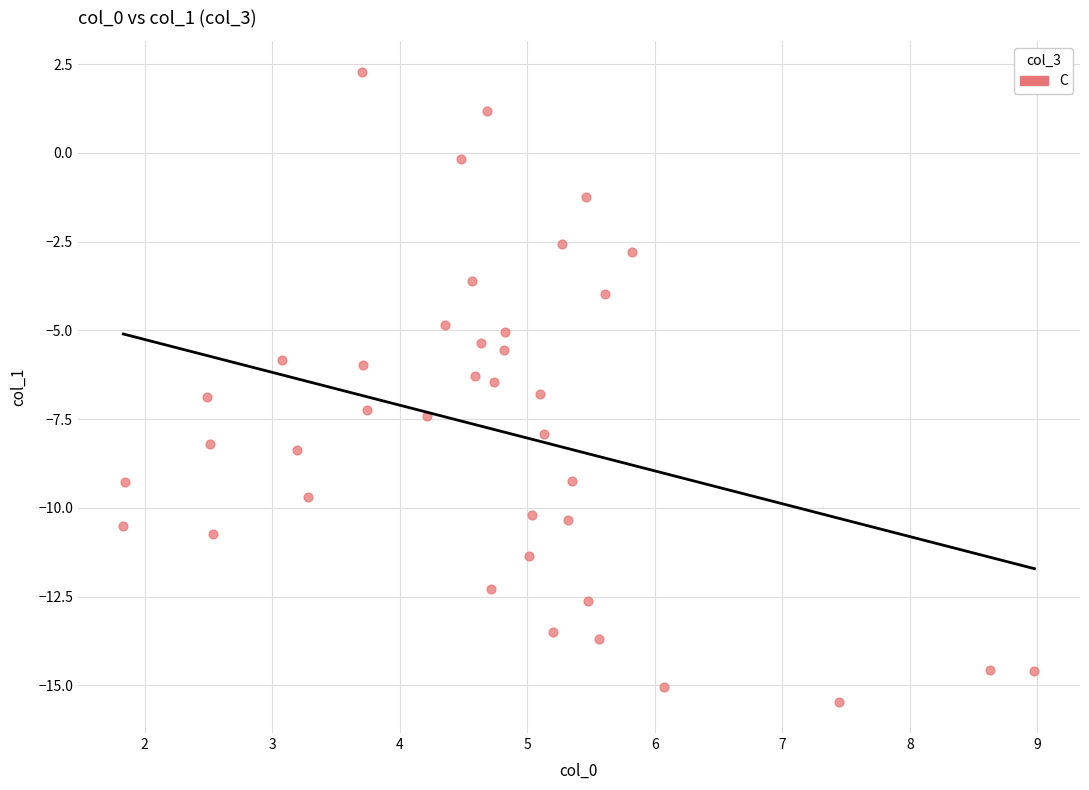

What is the range of Y values (max minus min)?

17.7